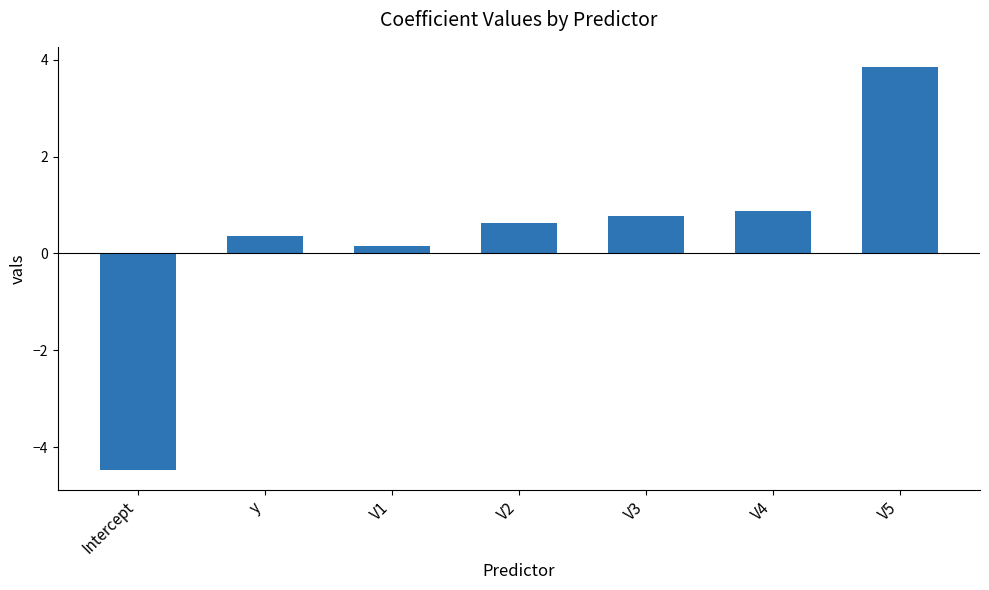

At which label does the data first exceed 0?

y